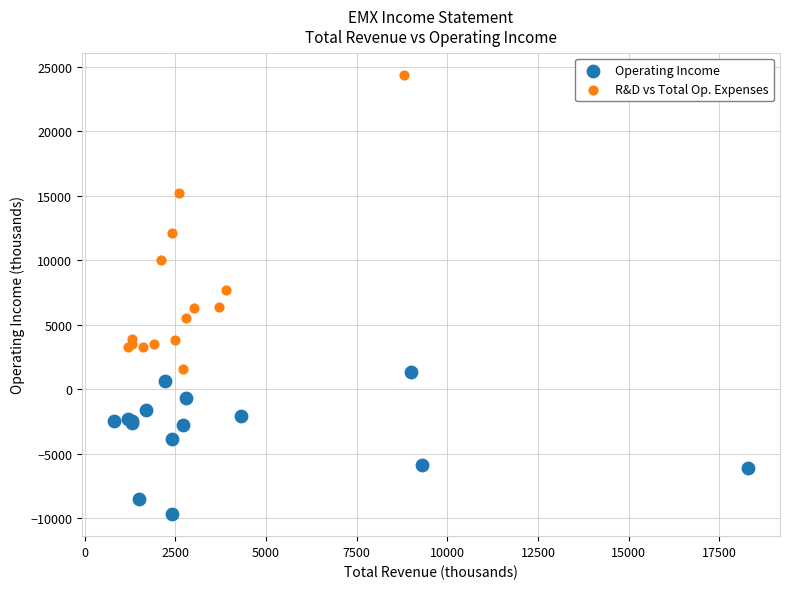

Which series has the widest spread of Y values?

R&D vs Total Op. Expenses